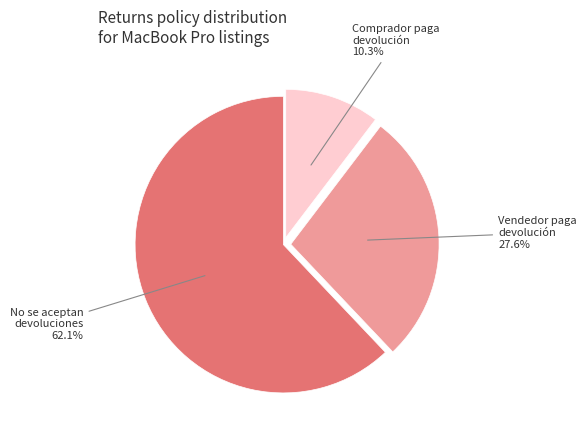

Is there any slice that represents more than half of the pie?

Yes